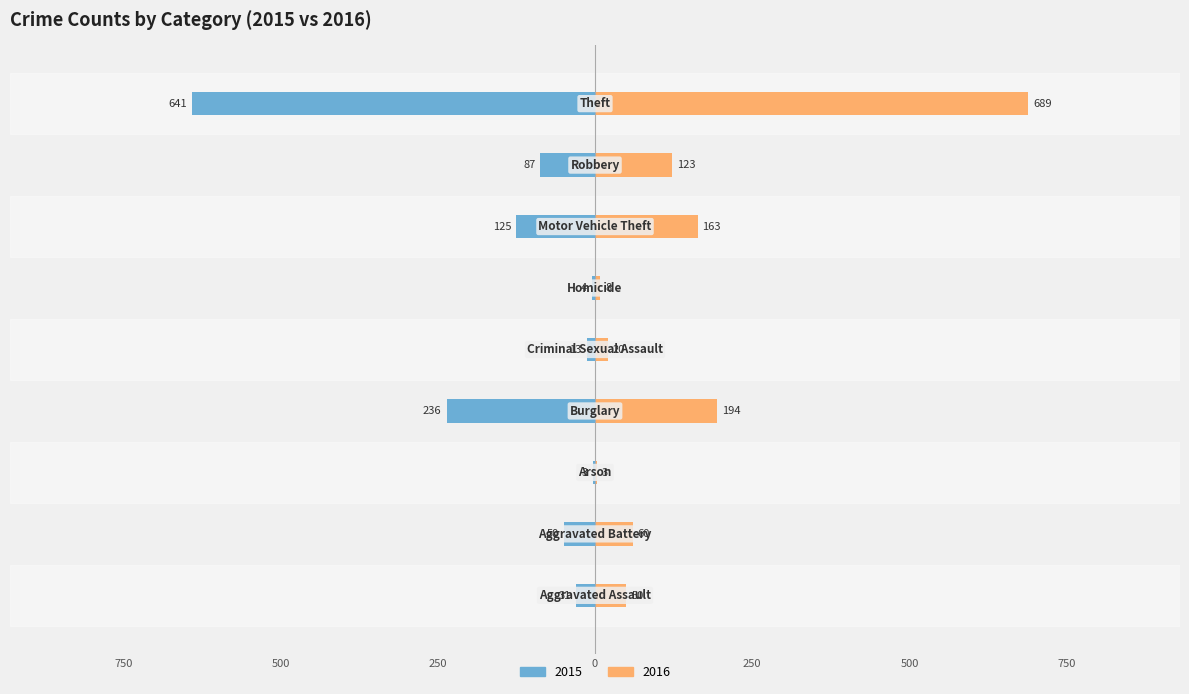

What is the average value of the 2015 series?

-132